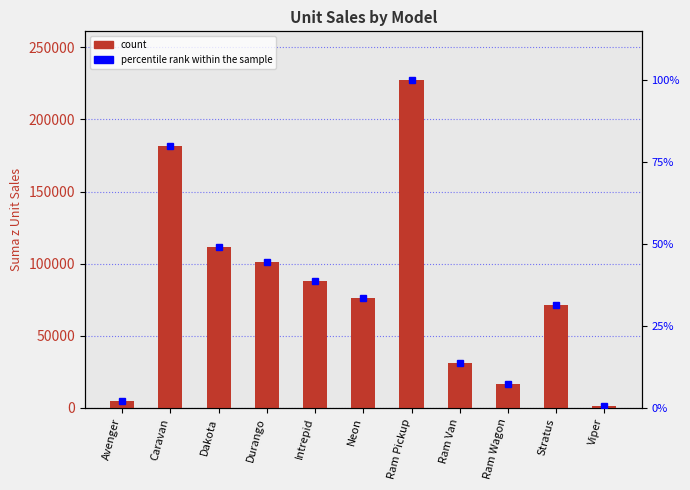

How many distinct data groups are displayed?

2